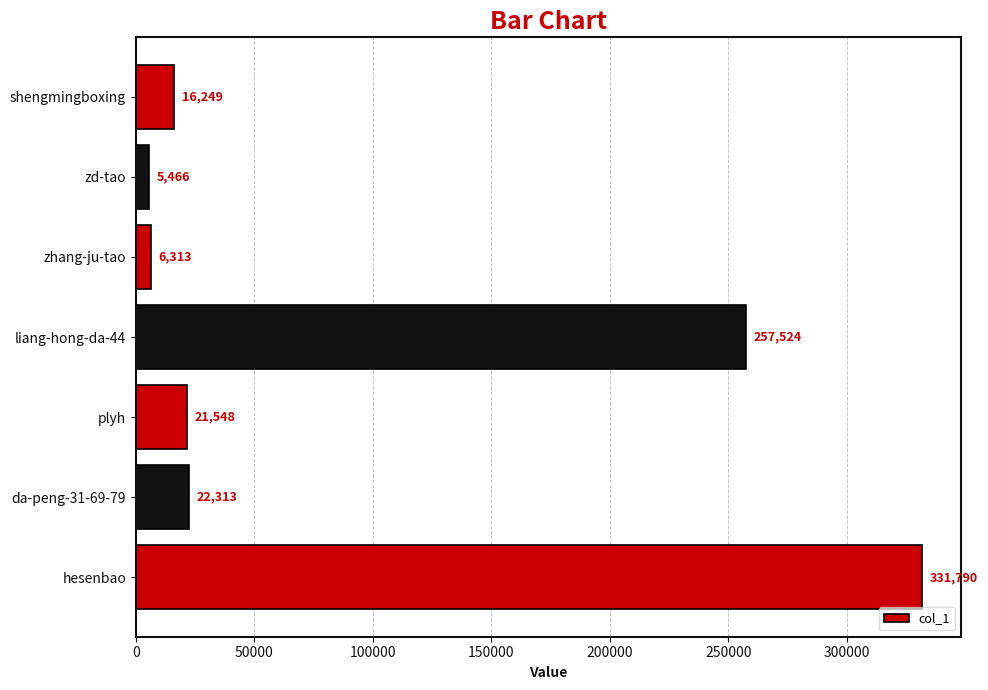

Rank the categories by value from highest to lowest.

hesenbao, liang-hong-da-44, da-peng-31-69-79, plyh, shengmingboxing, zhang-ju-tao, zd-tao